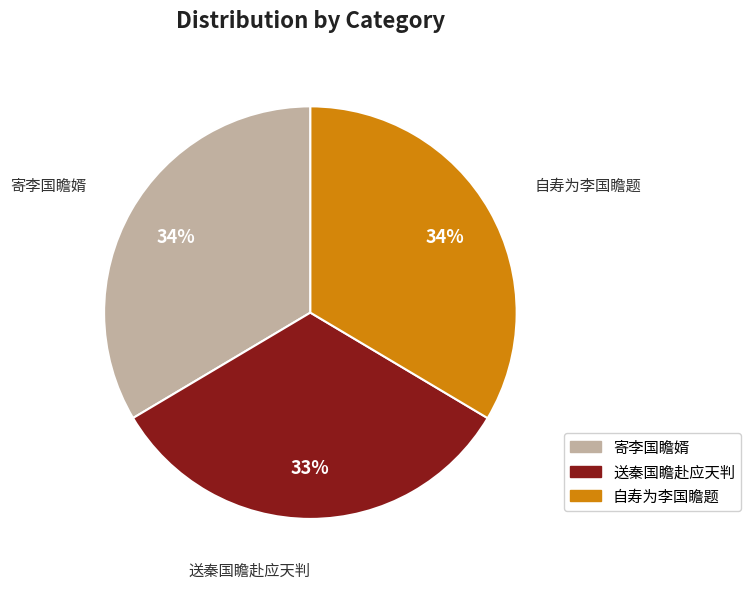

What is the smallest slice in the pie chart?

送秦国瞻赴应天判